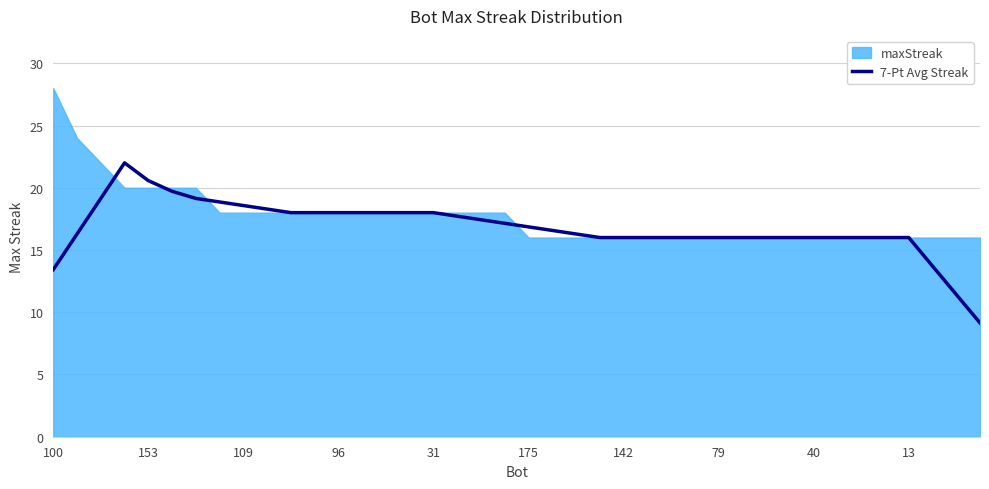

How many points are higher than both their immediate neighbors (excluding endpoints)?

1